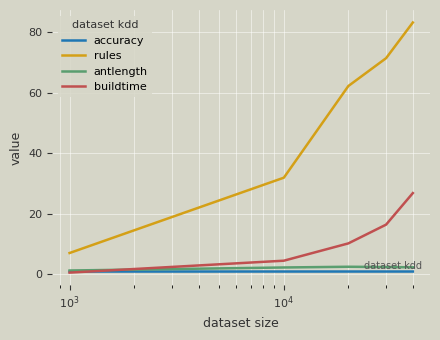

True or false: accuracy and rules intersect in this chart.

False